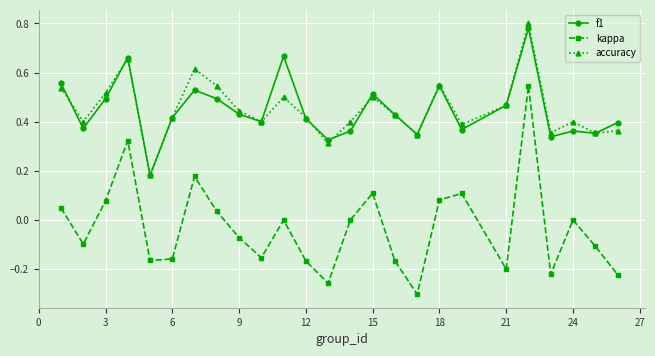

Count the number of categories in the chart.

25